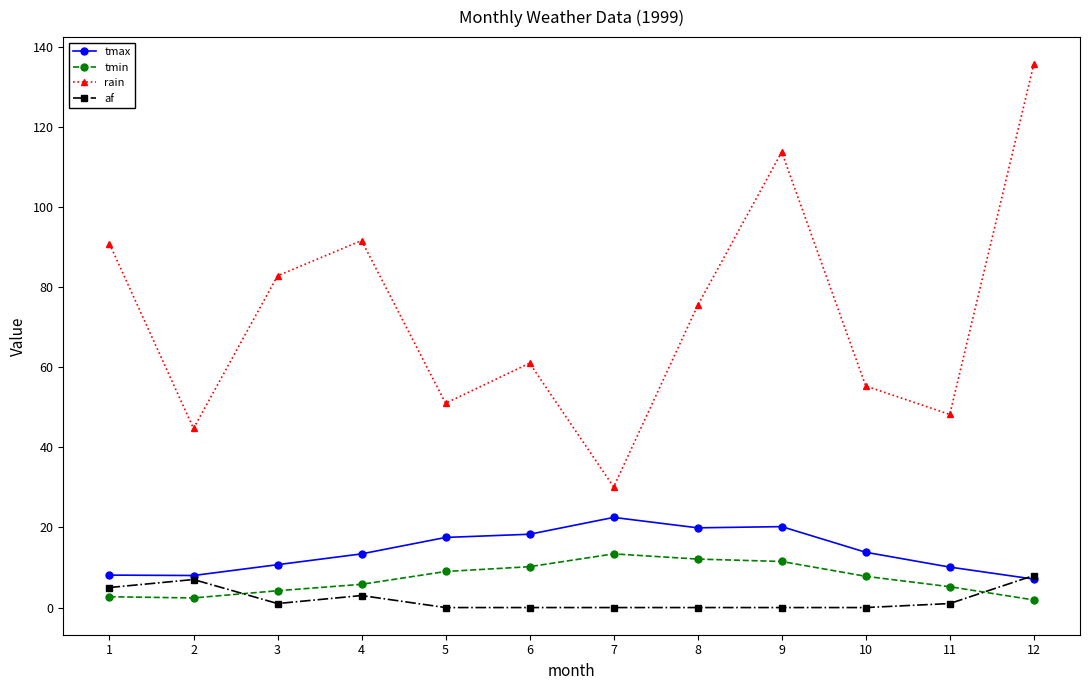

Is it true that rain equals 81.4 at 6?

False